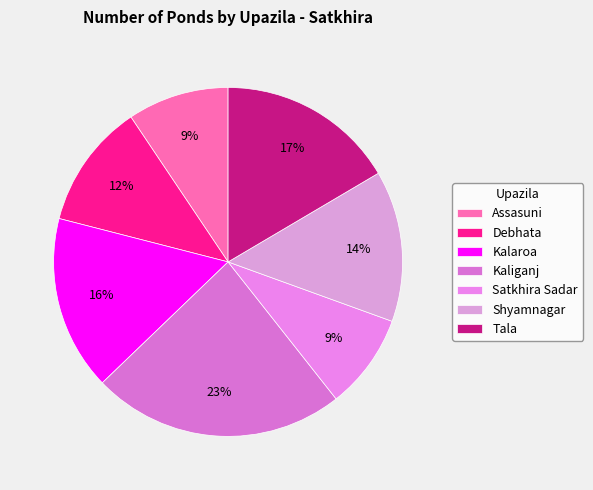

How many slices are in this pie chart?

7